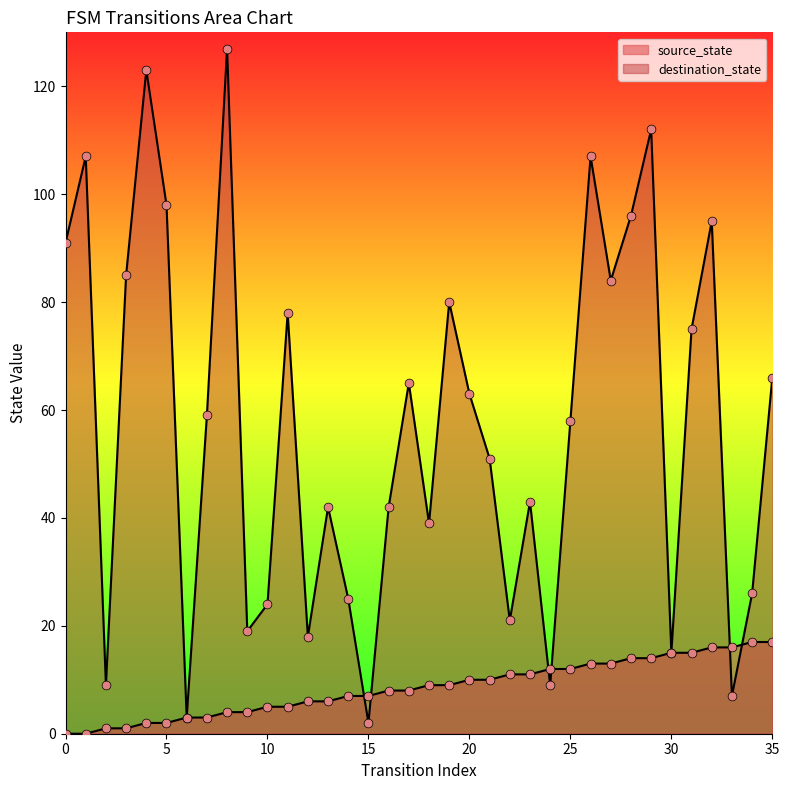

Is the value of destination_state at 28 greater than the value of source_state at 19?

Yes